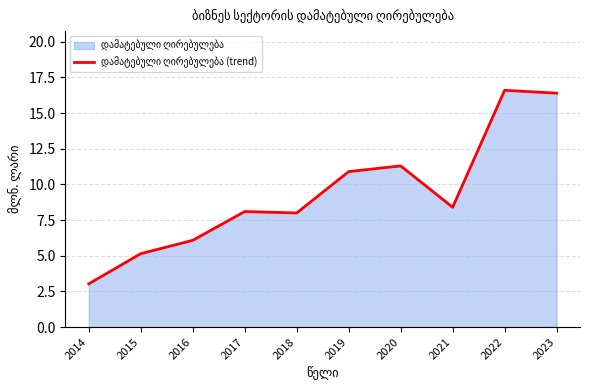

True or false: there are more than 1 points higher than both neighbors.

True